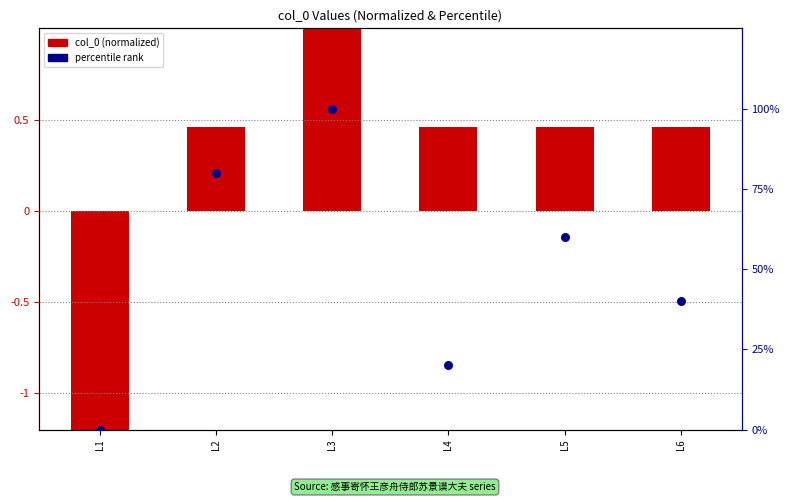

Which has a higher value, L3 or L4?

L3